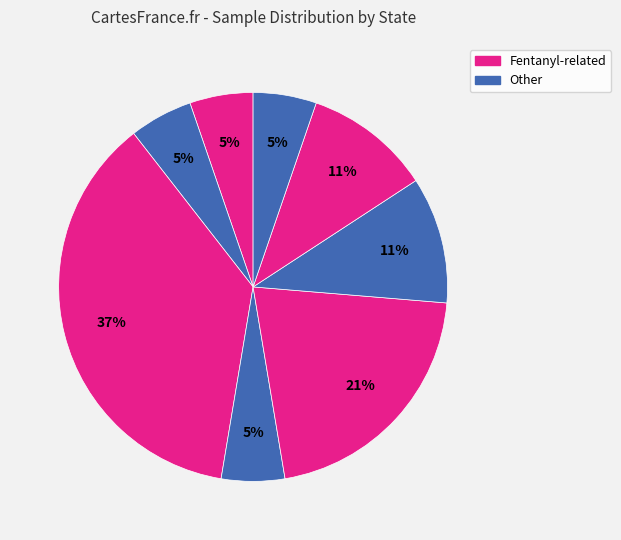

How many segments does this pie chart have?

8